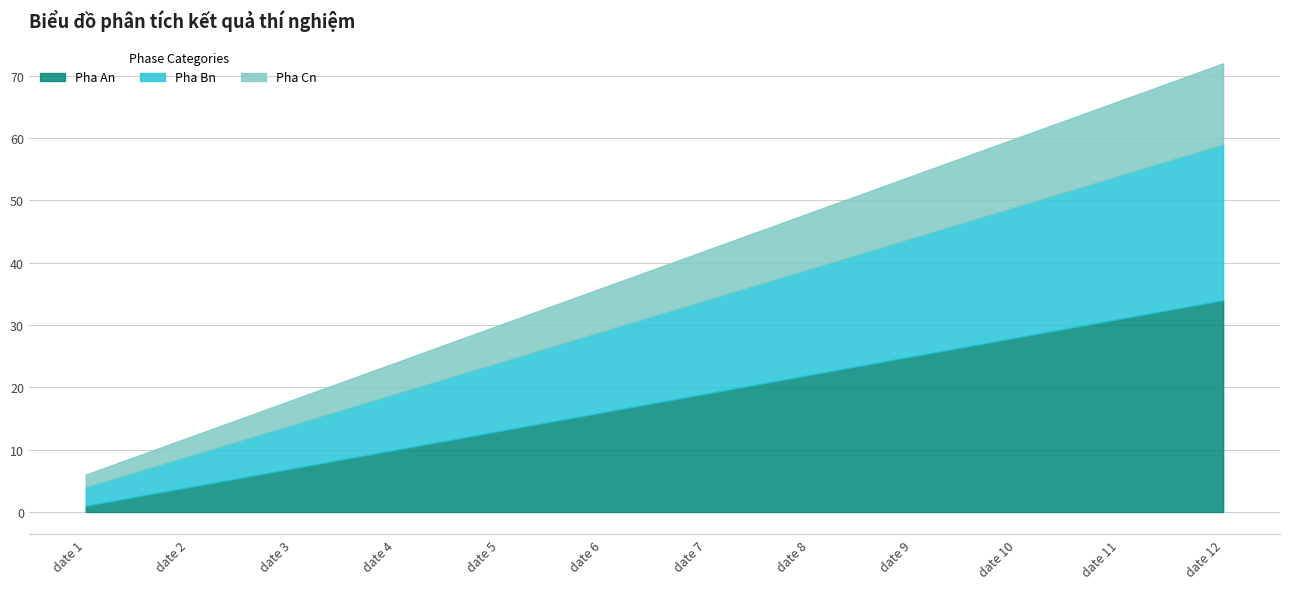

Count the number of data series in this chart.

3